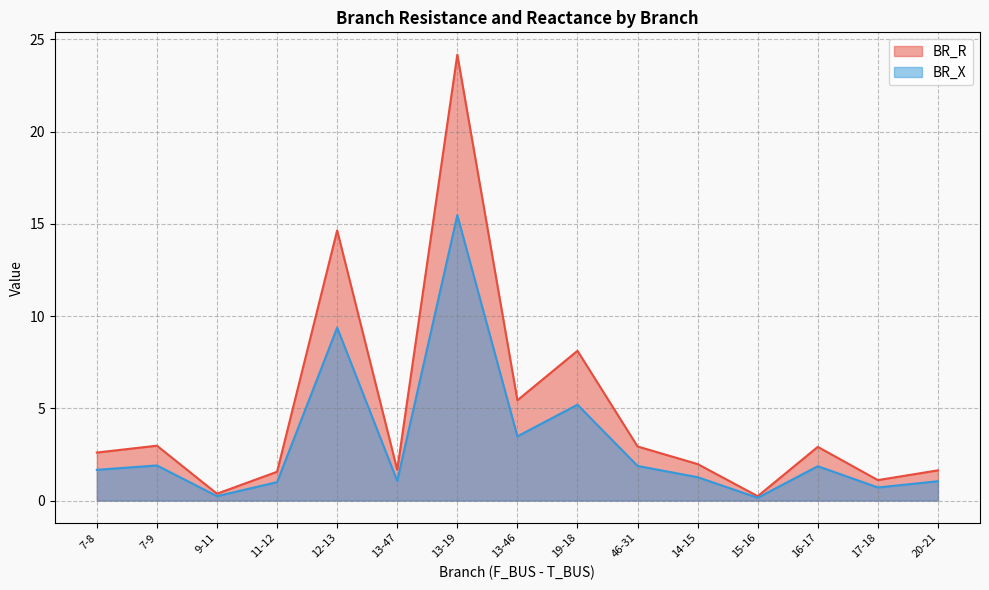

What is the total value across all series at 16-17?

4.8